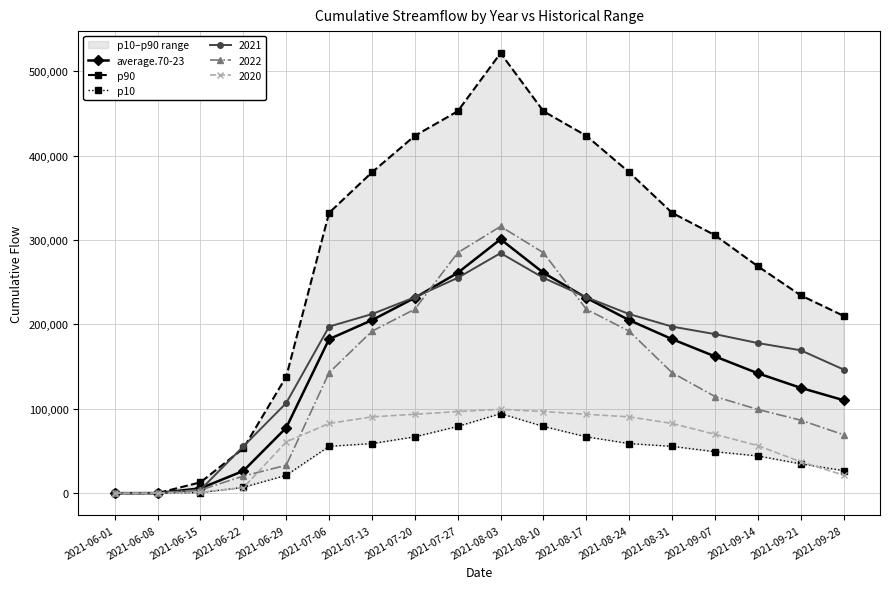

True or false: p10 and average.70-23 intersect in this chart.

False